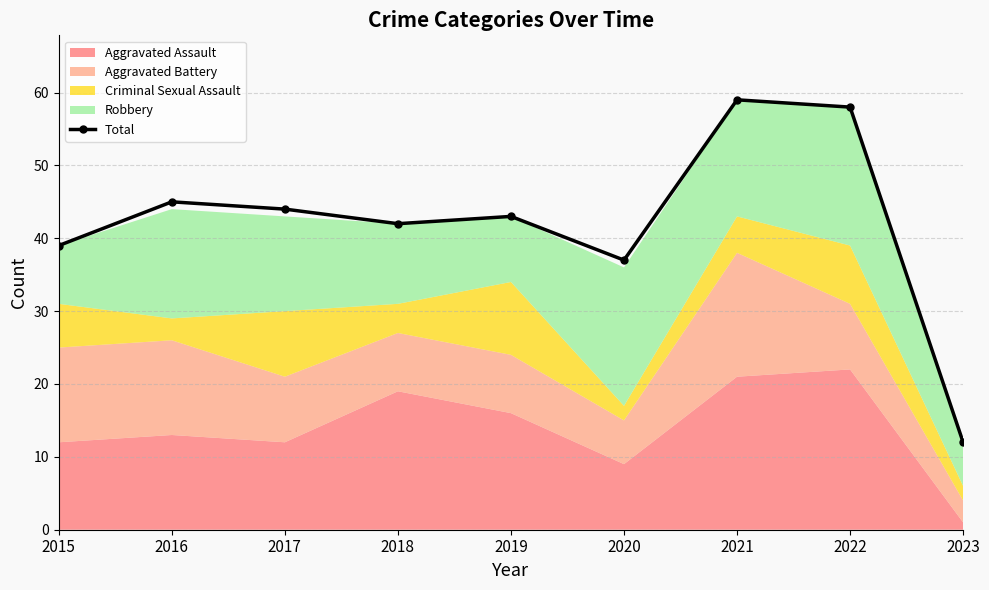

At which label is the value closest to 35?

2020